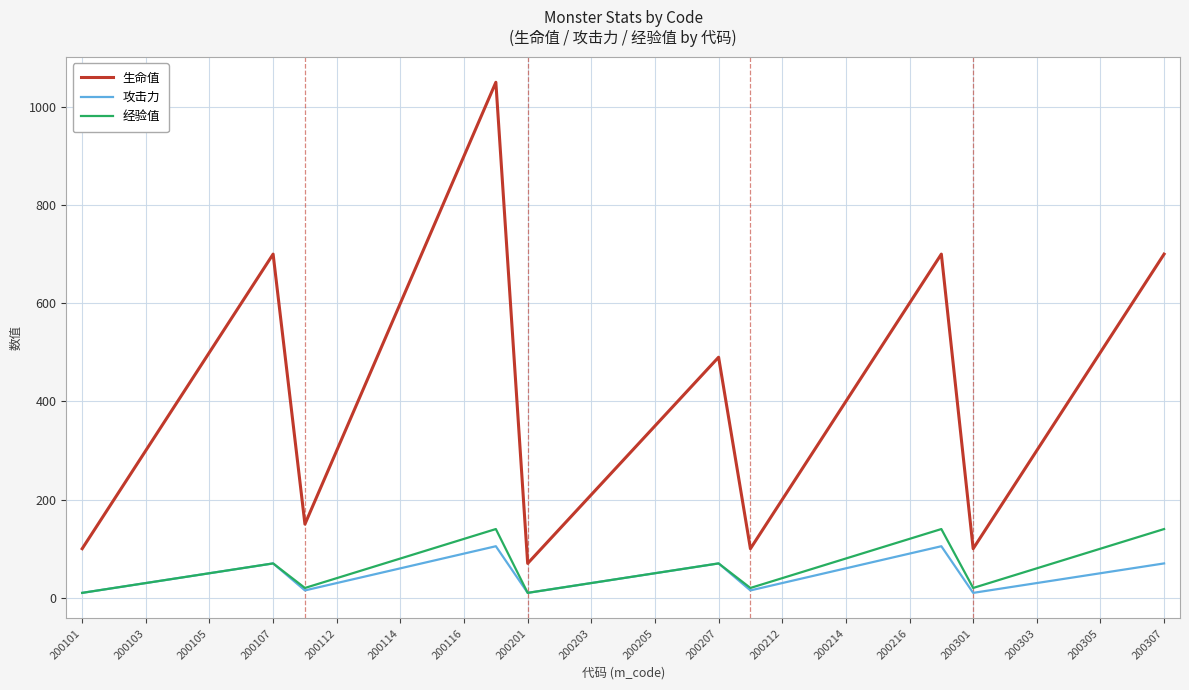

True or false: 经验值 and 生命值 cross at least once.

False